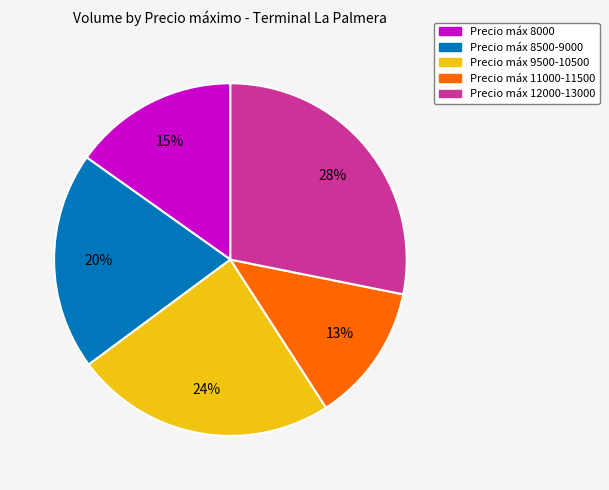

Is there a majority slice in this chart?

No